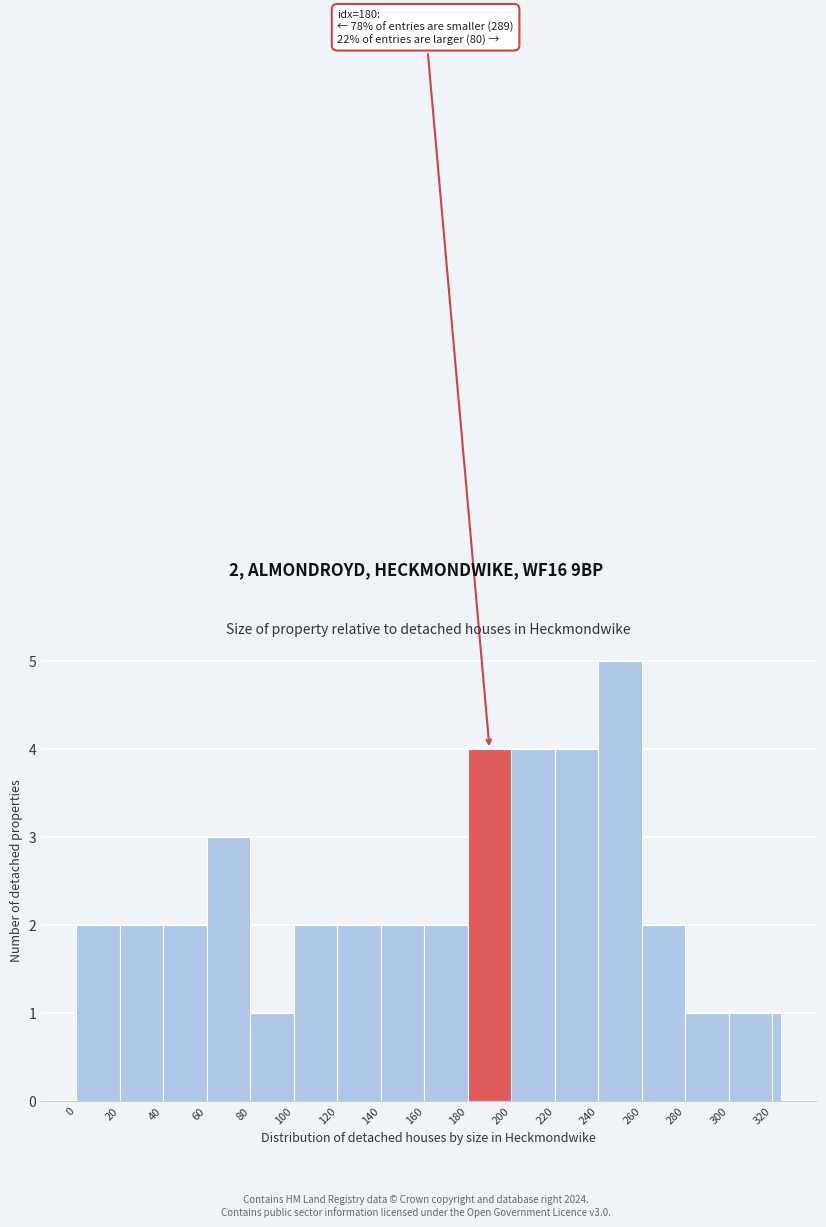

Around what value on the x-axis is the tallest bar? Give the approximate position of its centre, as read against the axis.

250